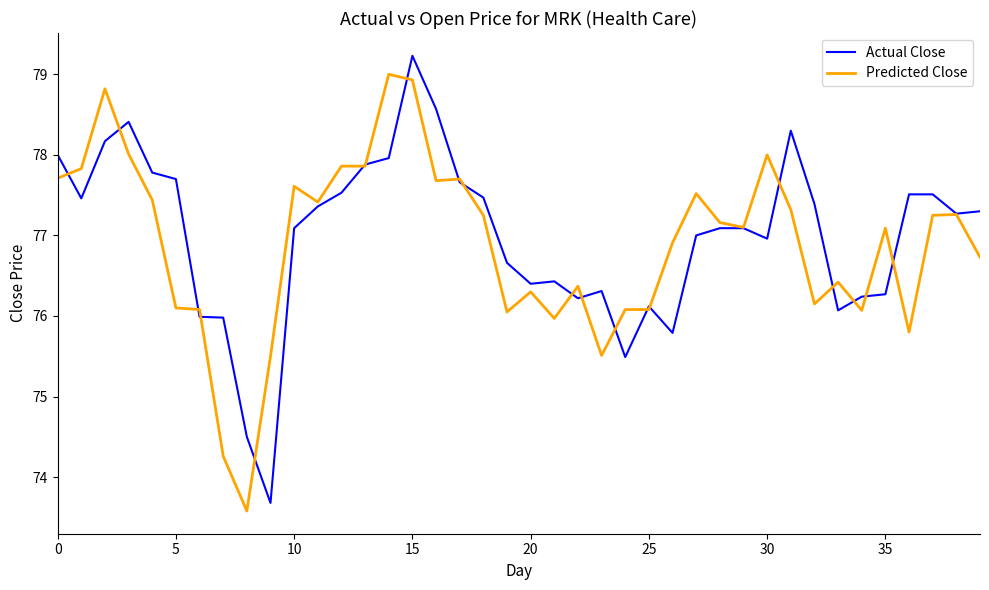

What is the minimum value for Actual Close?

73.7